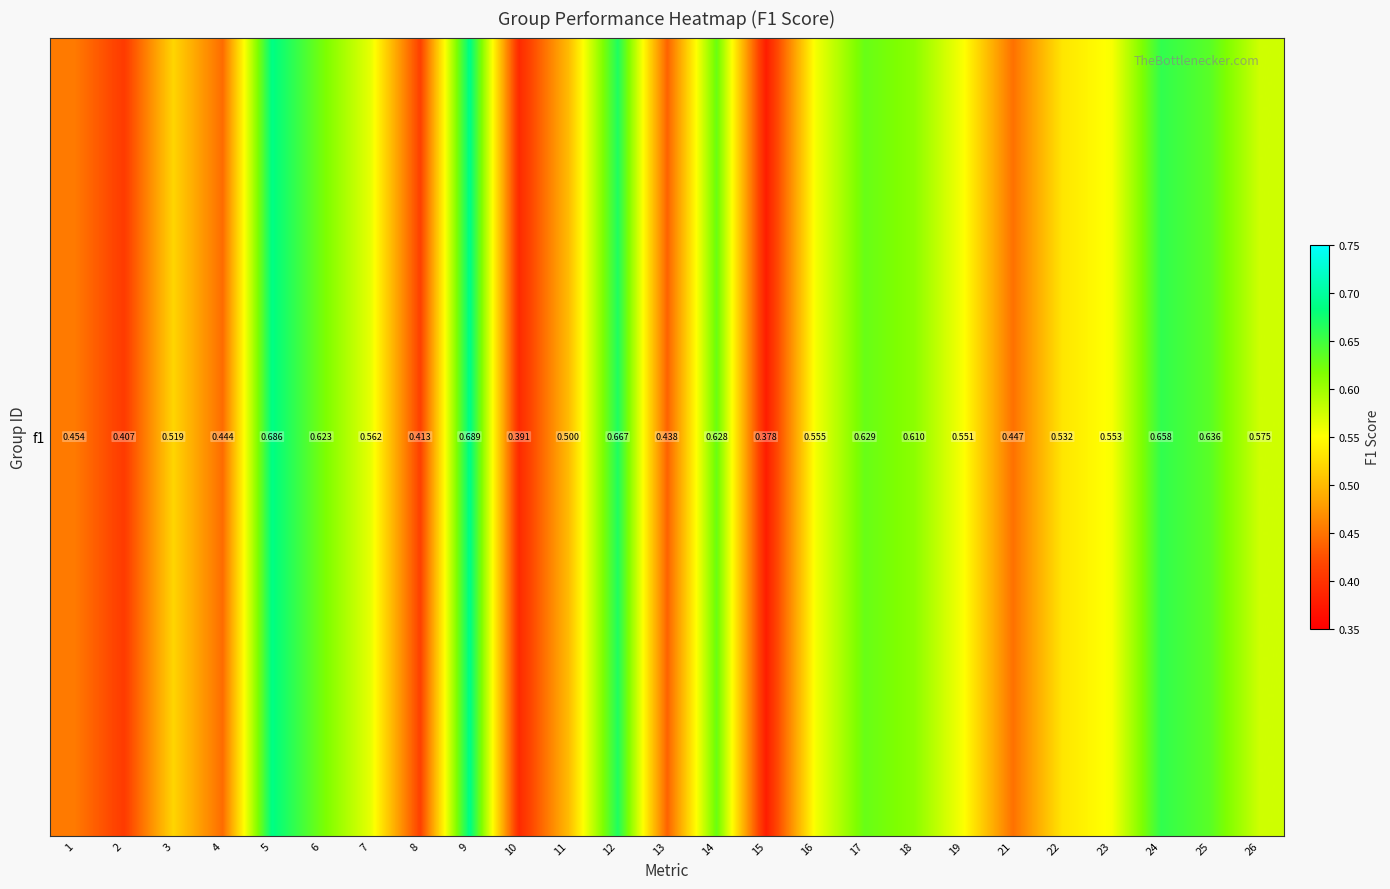

Reading left to right, list all the values displayed in this chart.

0.5	0.4	0.5	0.4	0.7	0.6	0.6	0.4	0.7	0.4	0.5	0.7	0.4	0.6	0.4	0.6	0.6	0.6	0.6	0.4	0.5	0.6	0.7	0.6	0.6